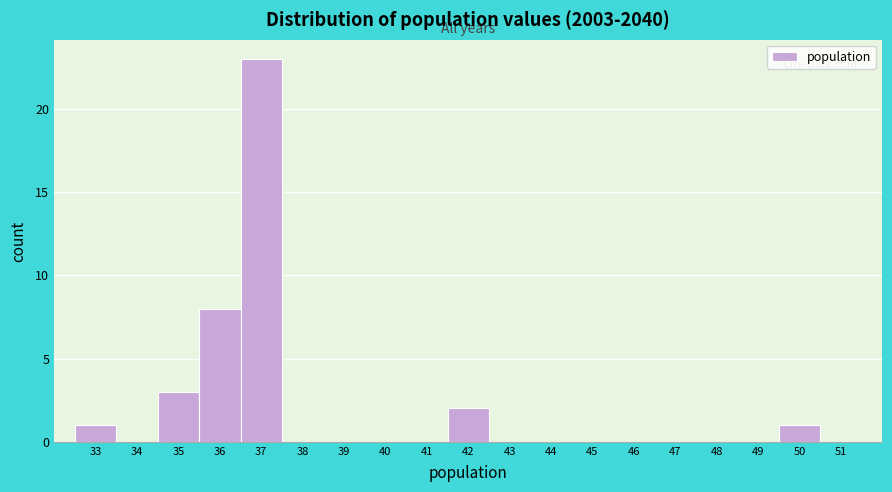

Which range on the x-axis has the tallest bar?

36.5 to 37.5